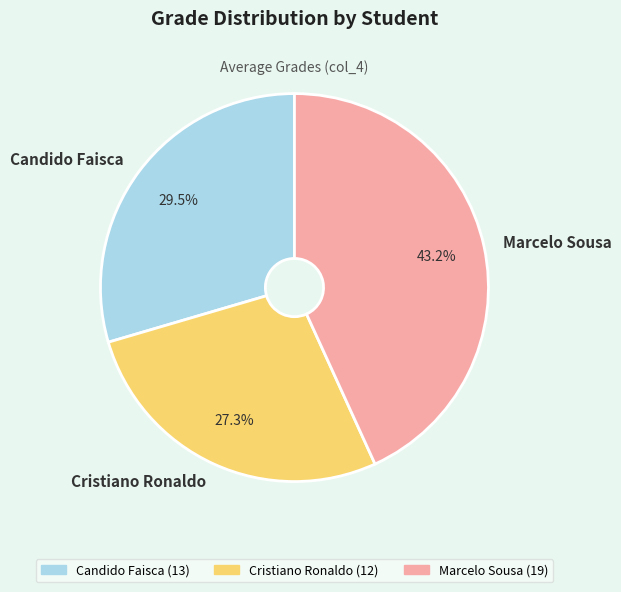

To the nearest percent, what is the difference between the Marcelo Sousa and Candido Faisca slice percentages?

14%